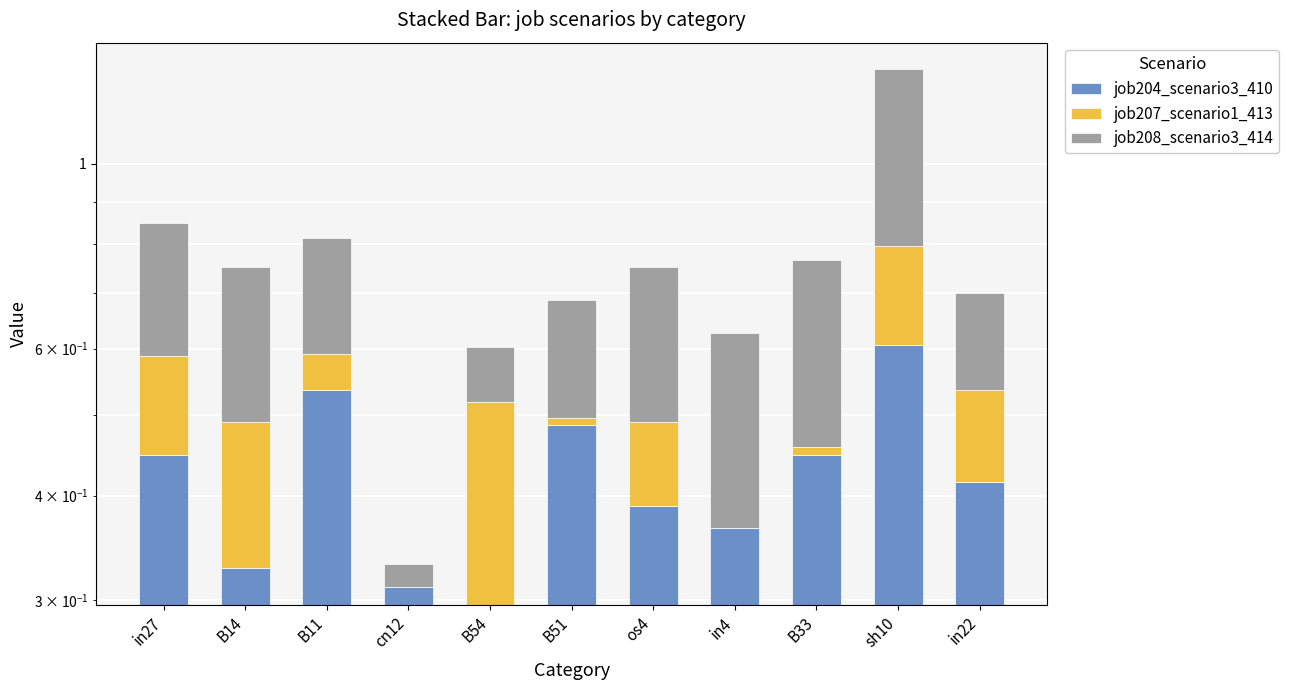

What is the total value across all series at B33?

0.8